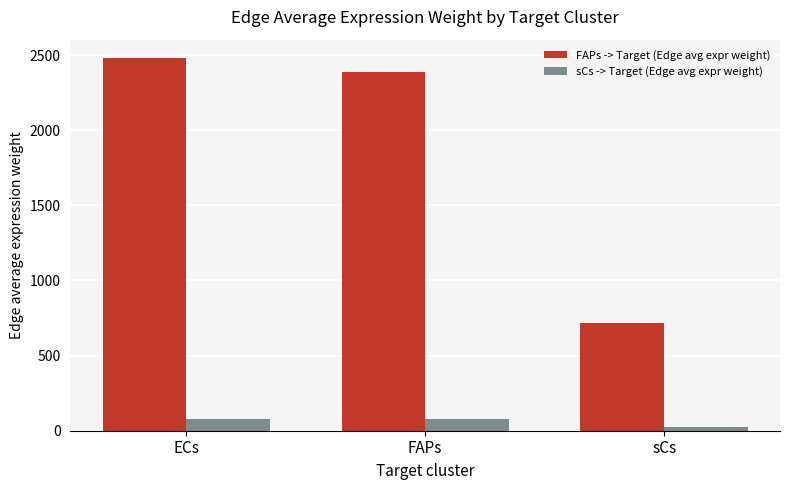

Is the value of sCs -> Target (Edge avg expr weight) at ECs greater than the value of FAPs -> Target (Edge avg expr weight) at ECs?

No